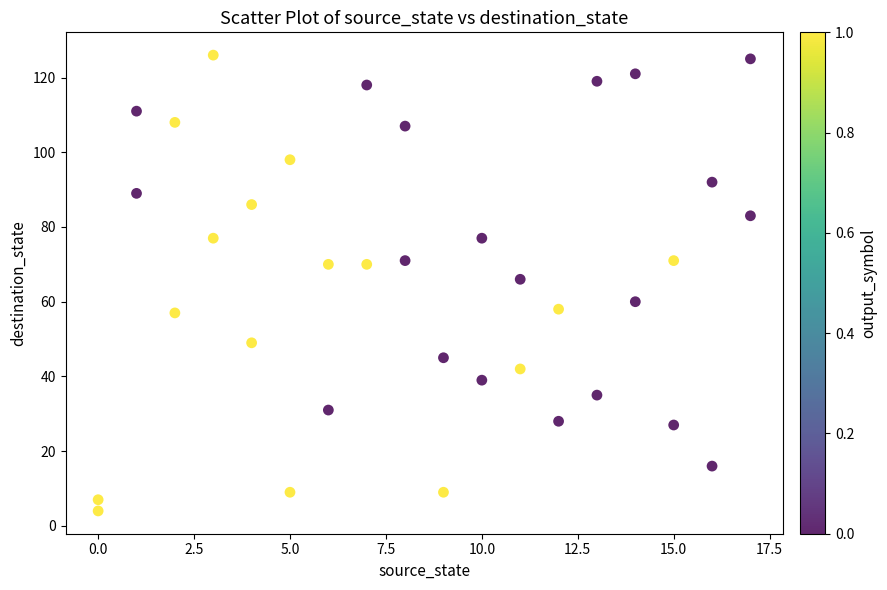

What is the range of X values (max minus min)?

17